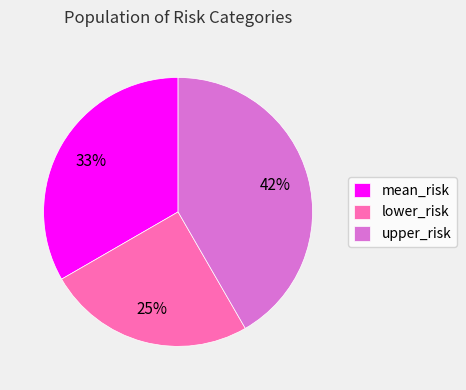

What percentage is the mean_risk slice, to the nearest percent?

33%